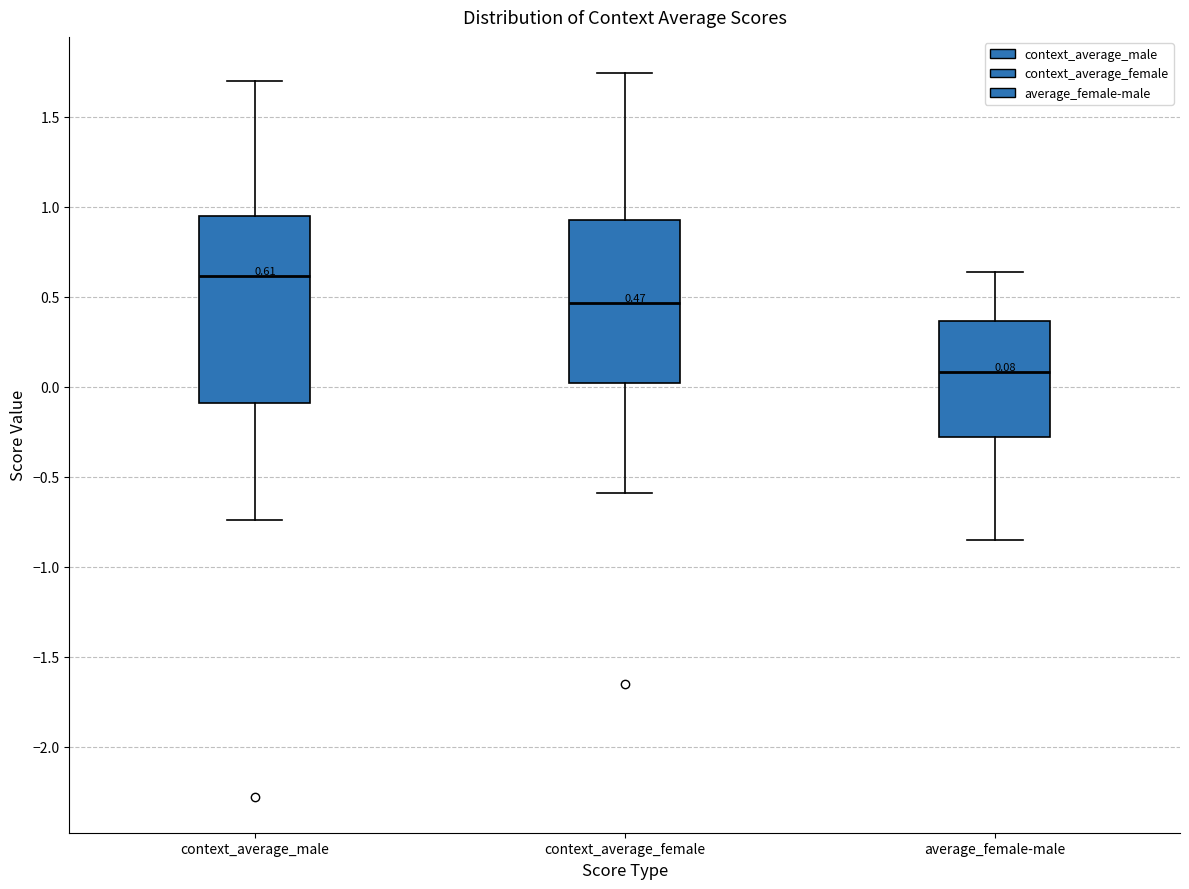

Which box has the lowest median line?

average_female-male